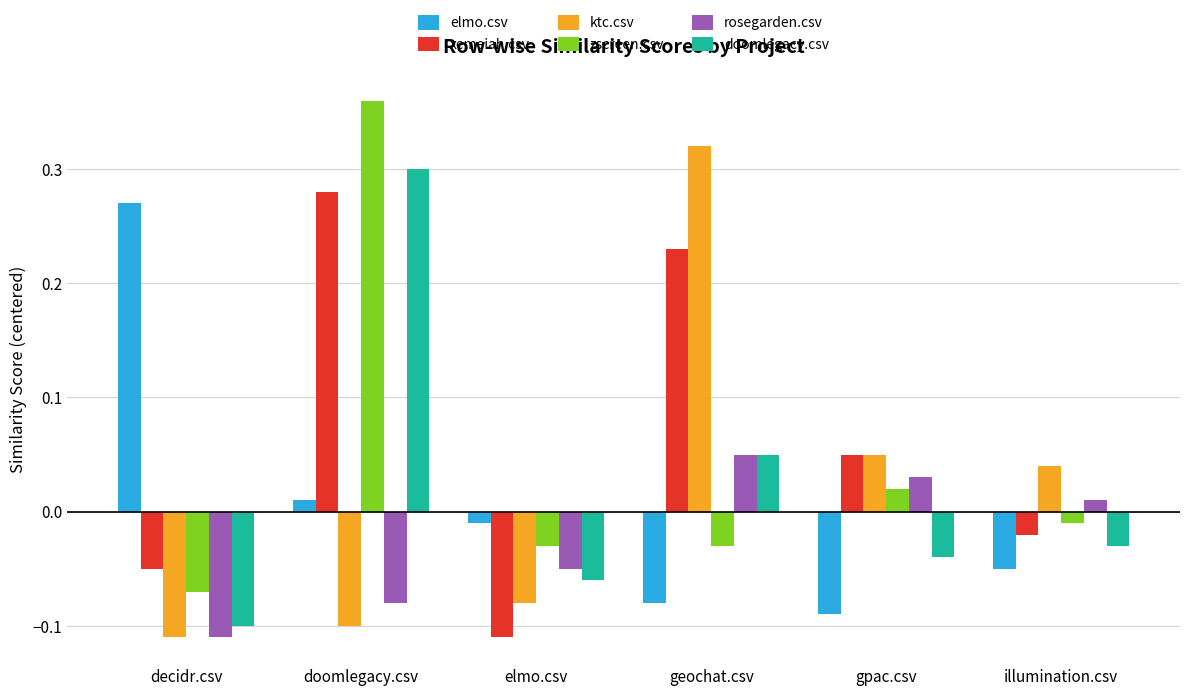

At how many categories does at least one series exceed 0?

5